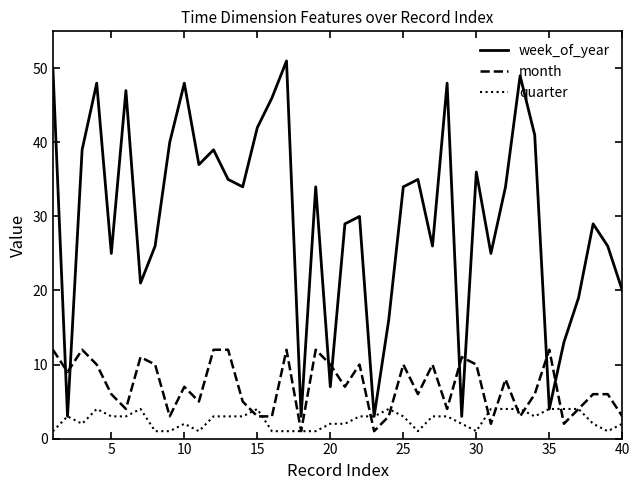

Which series has the largest range (max minus min)?

week_of_year